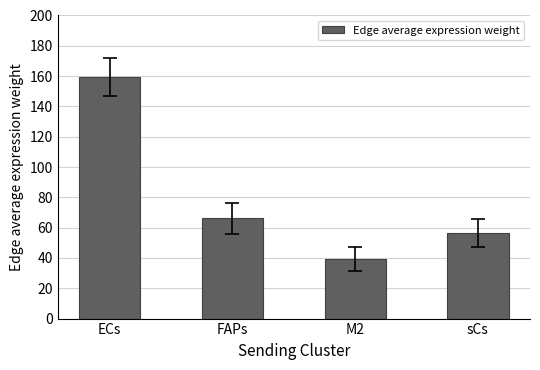

What is the label of the 1st bar from the right?

sCs